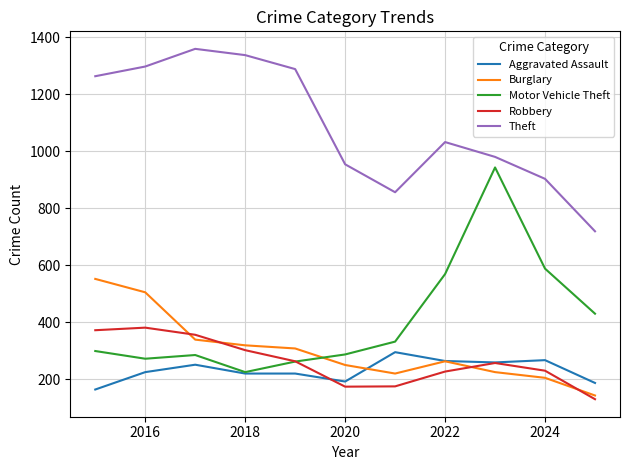

What is the minimum value for Burglary?

143